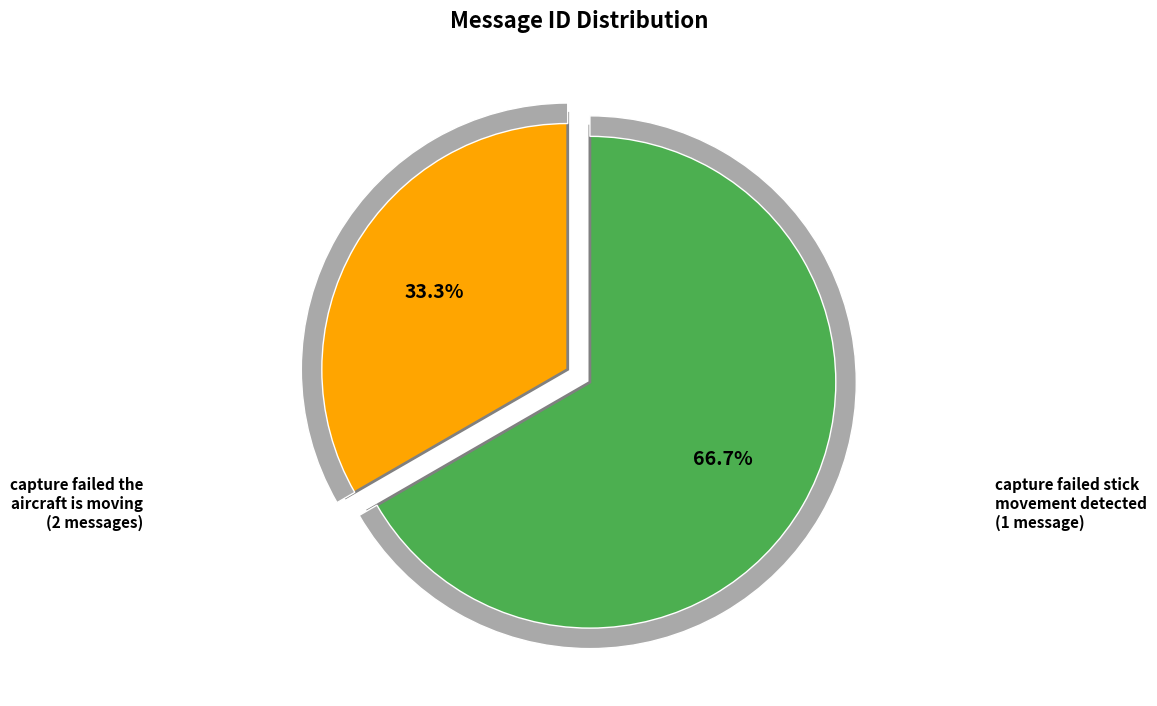

Does capture failed stick movement detected account for over 50% of the chart?

No